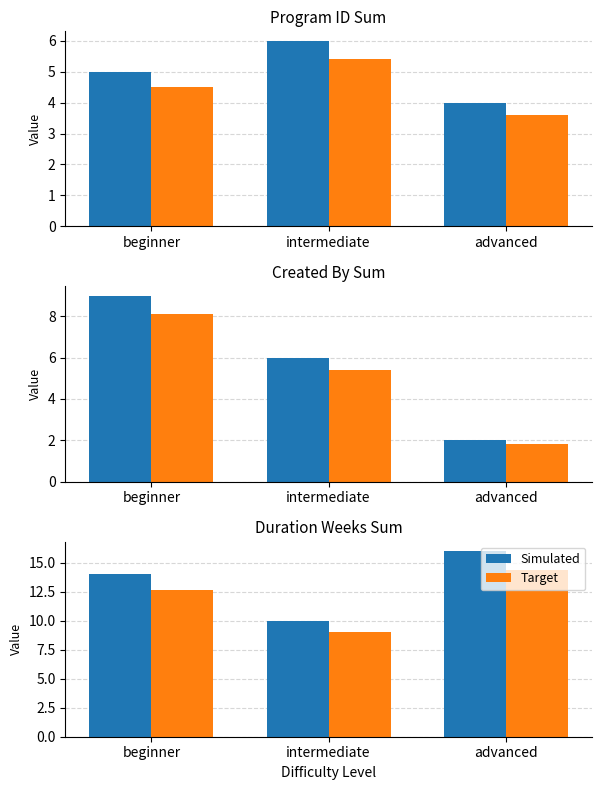

What is the total value across all series at intermediate?

19.0